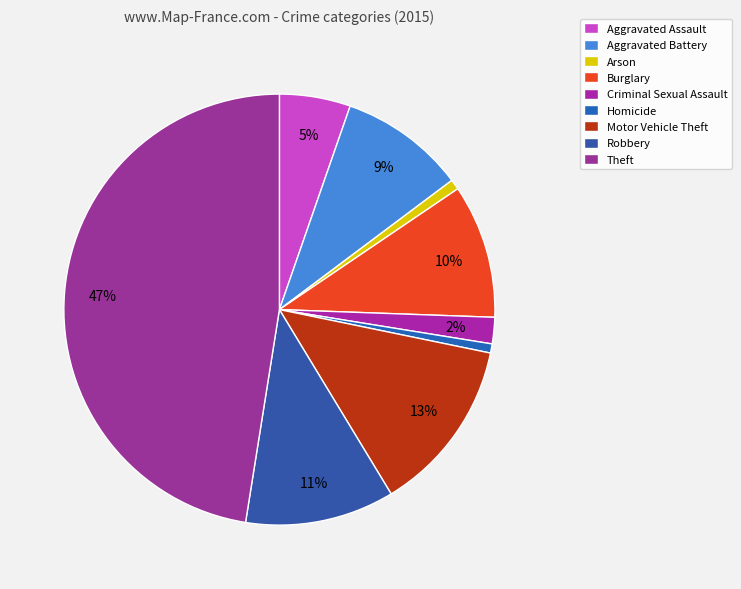

The Aggravated Assault slice represents 5% of the pie. True or false?

True